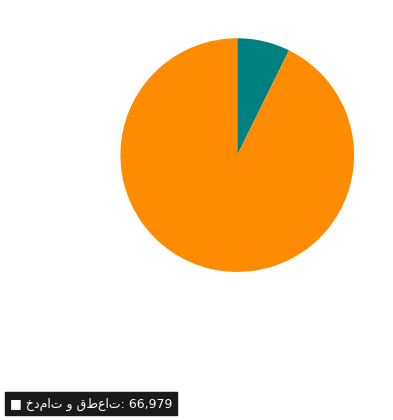

Is there a majority slice in this chart?

Yes